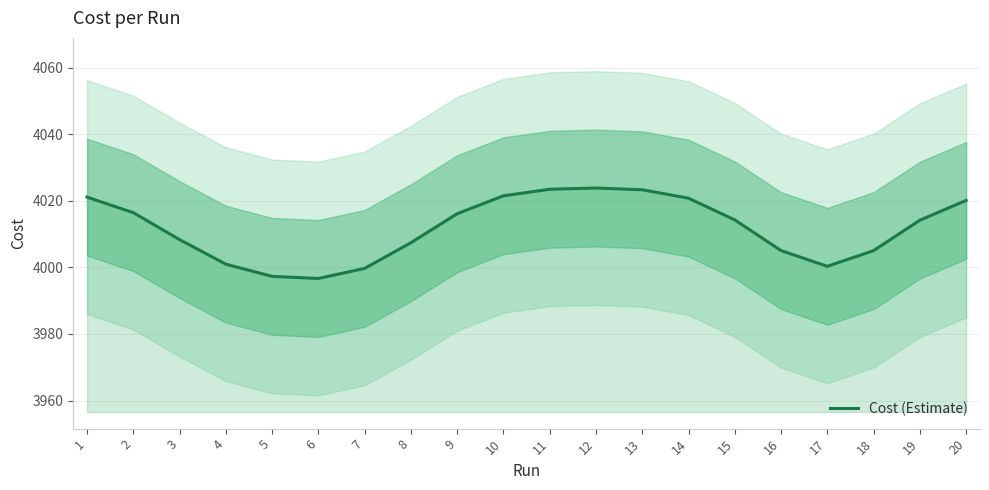

What is the difference between the maximum and minimum values?

27.2